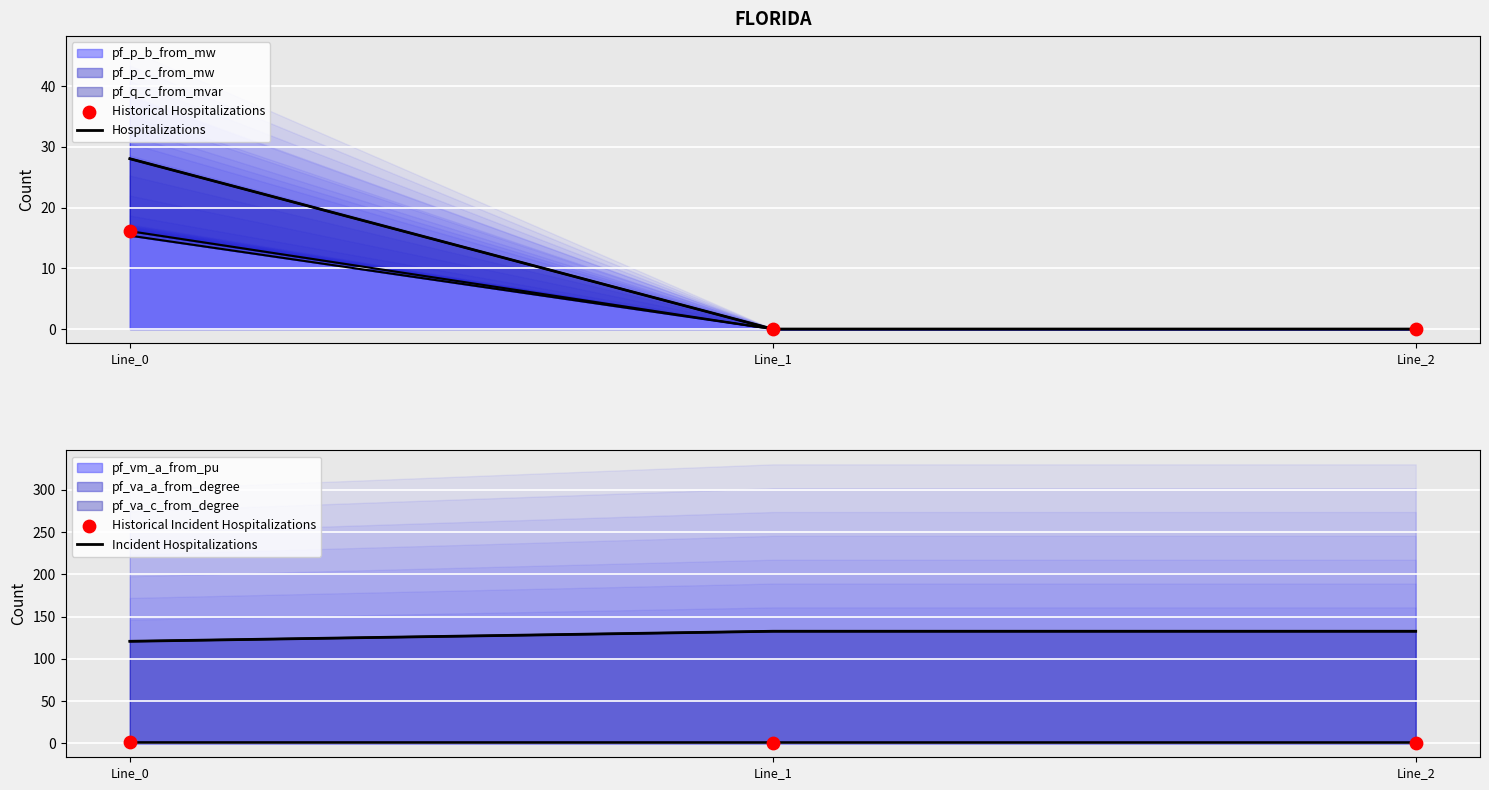

At which category is the sum across all series the highest?

Line_0